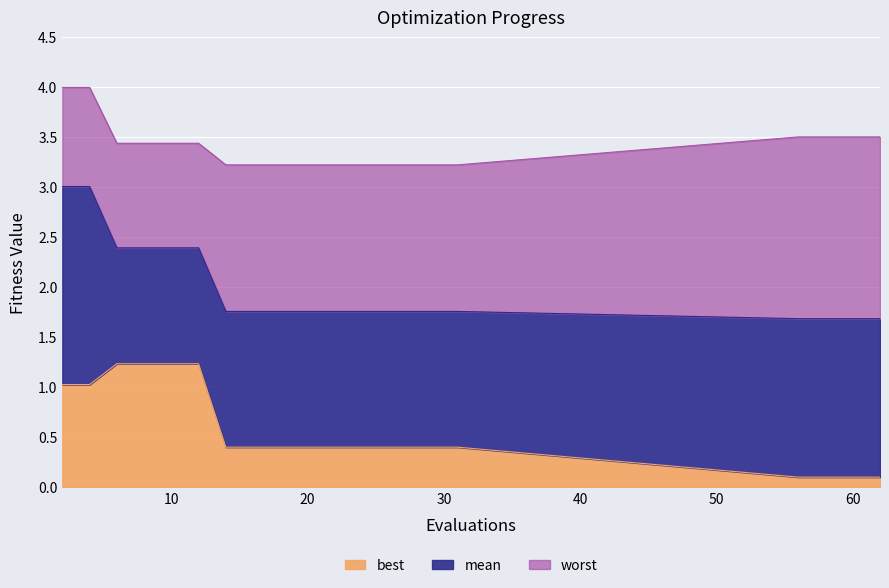

What are all the series names shown in the legend?

best, mean, worst